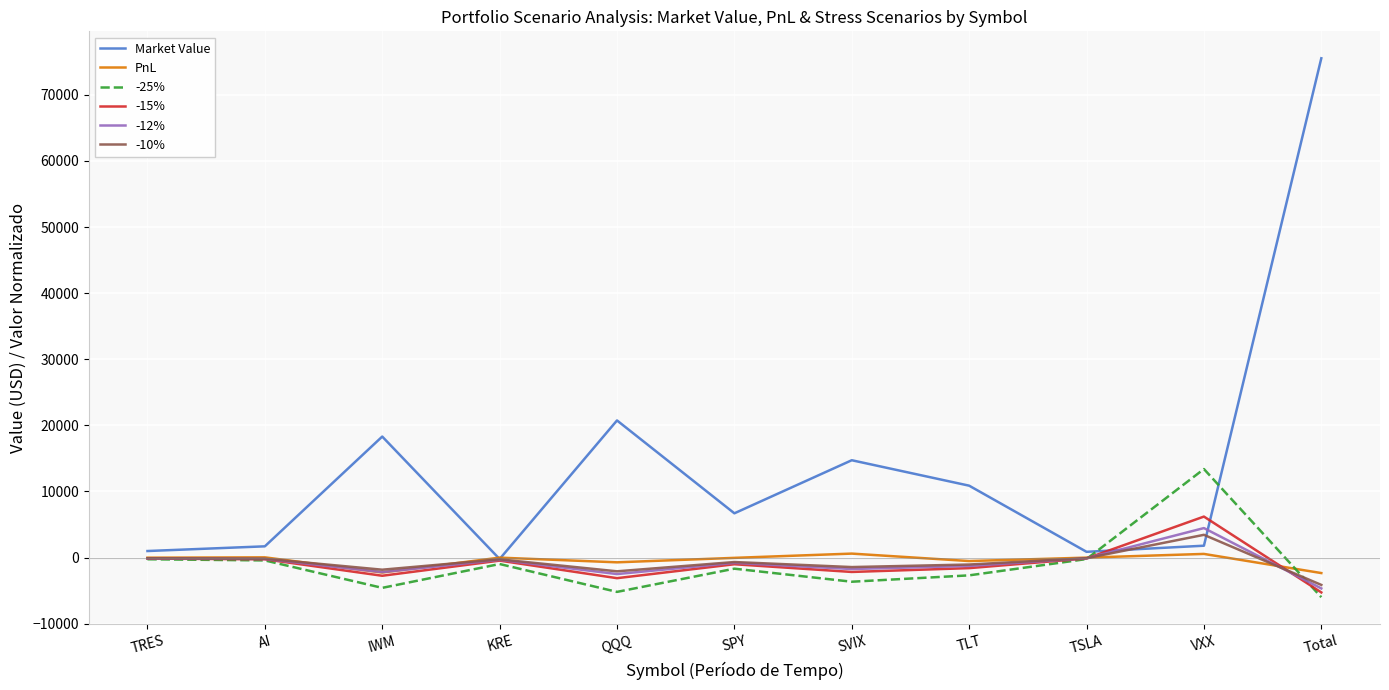

At which label does -15% reach its peak?

VXX